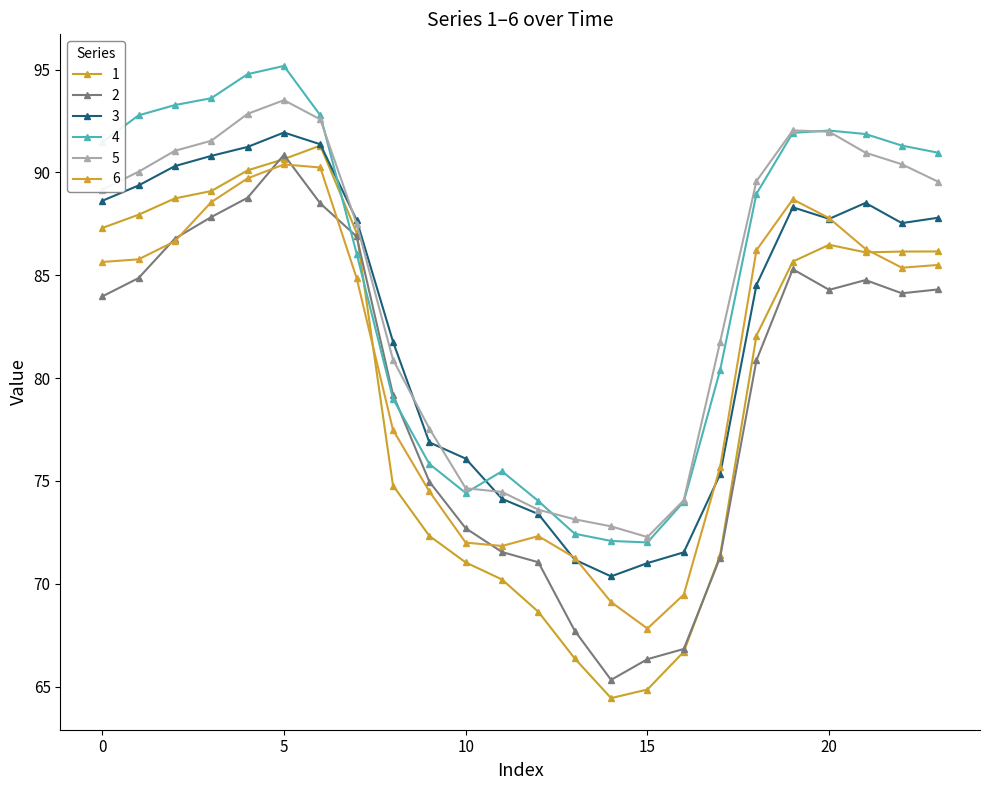

What is the value of the 3 point at the 1st from the left?

88.6